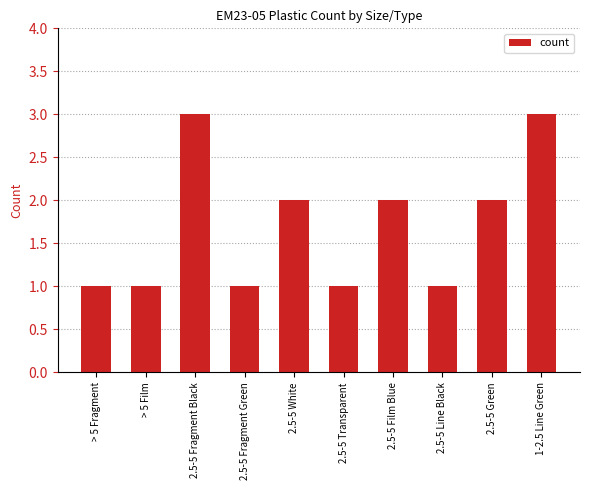

Reading left to right, what are all the values shown in this chart?

1	1	3	1	2	1	2	1	2	3